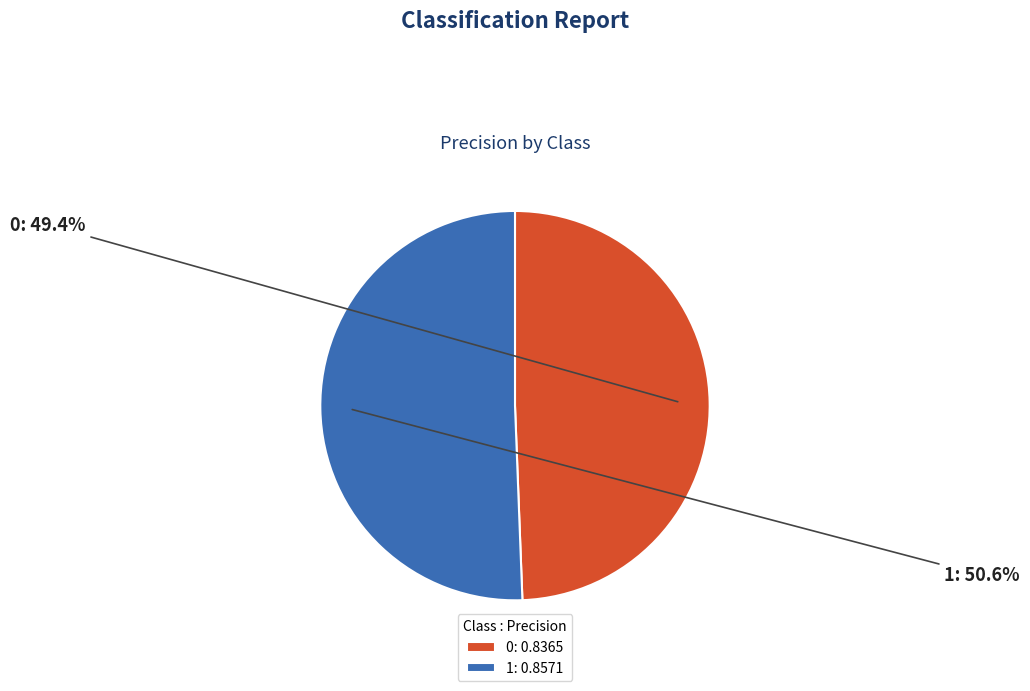

Which category accounts for the majority?

1